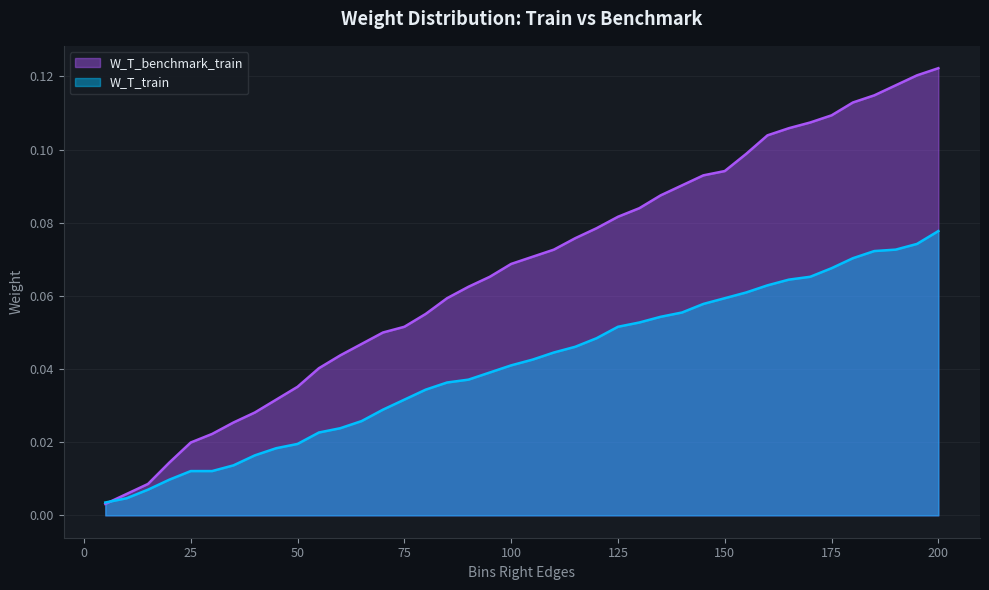

What is the highest value of the W_T_benchmark_train series?

0.1